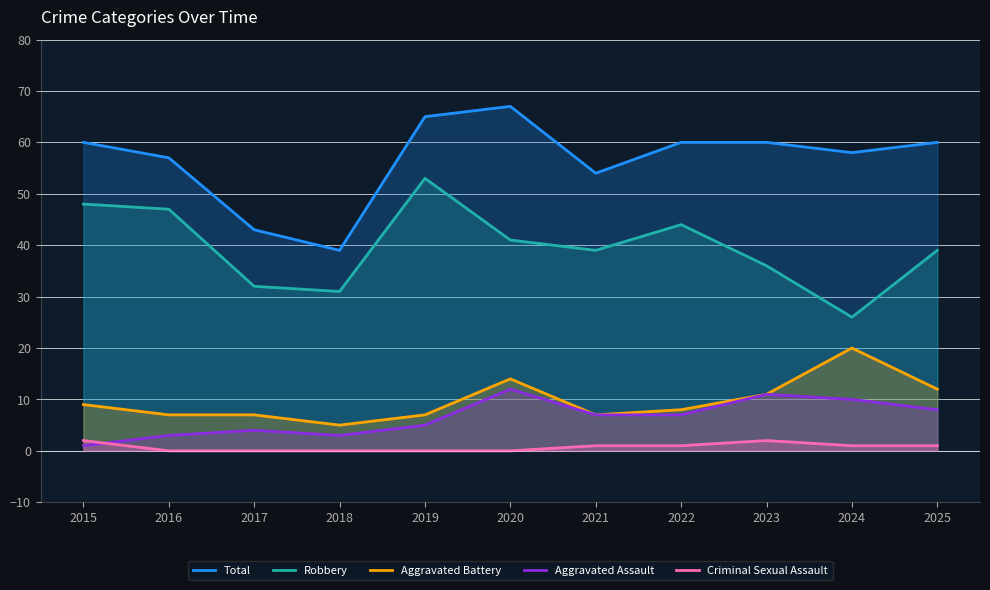

How many positive values does the Criminal Sexual Assault series have?

6